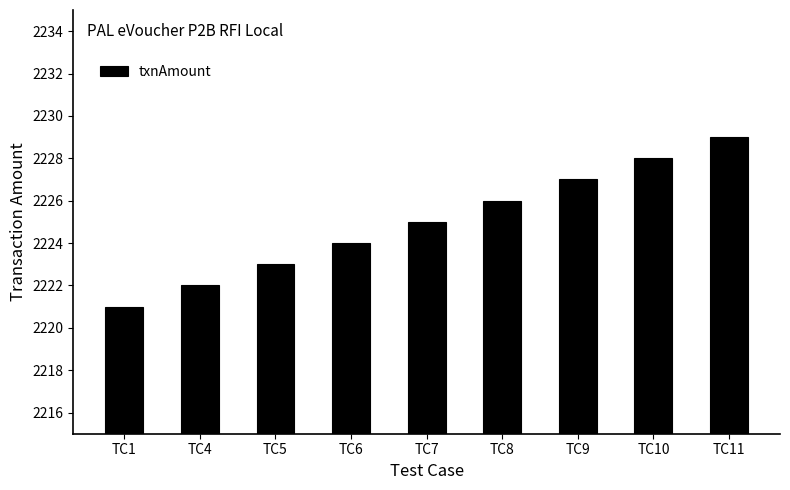

What is the value of the 8th bar from the left?

2228